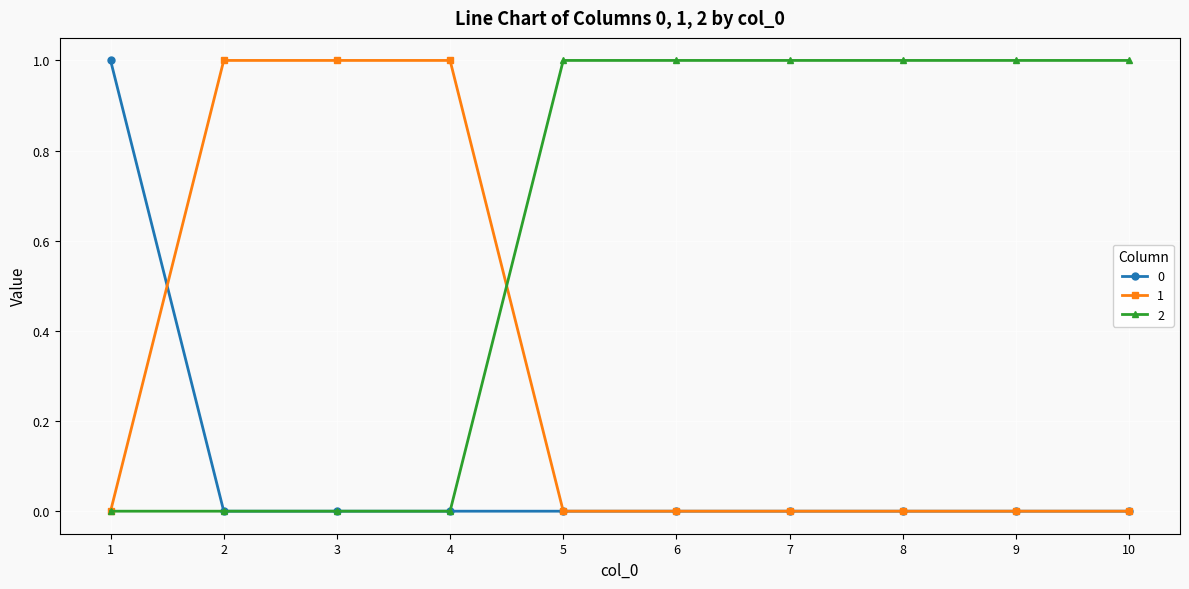

Reading right to left, transcribe all the data shown in this chart.

0: 10=0	9=0	8=0	7=0	6=0	5=0	4=0	3=0	2=0	1=1
1: 10=0	9=0	8=0	7=0	6=0	5=0	4=1	3=1	2=1	1=0
2: 10=1	9=1	8=1	7=1	6=1	5=1	4=0	3=0	2=0	1=0